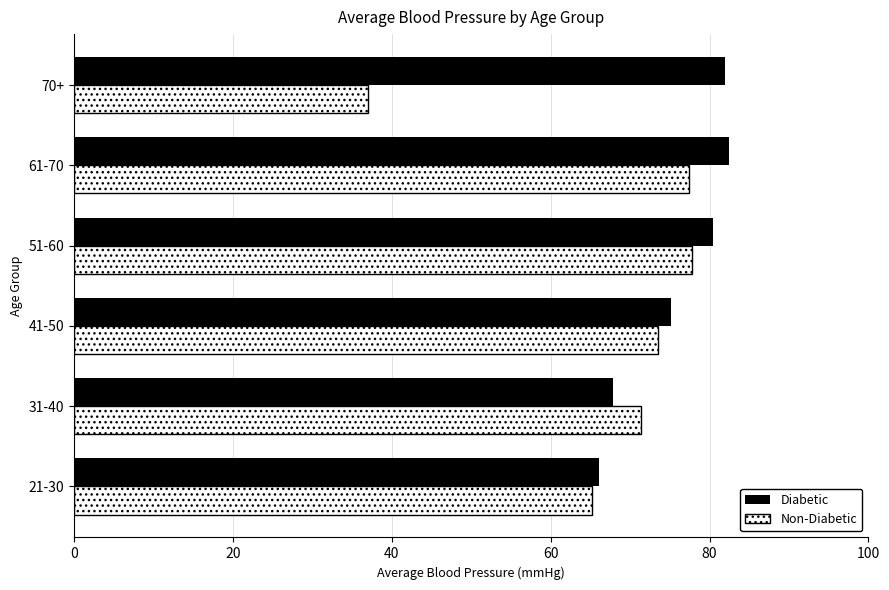

At how many categories does at least one series exceed 45?

6